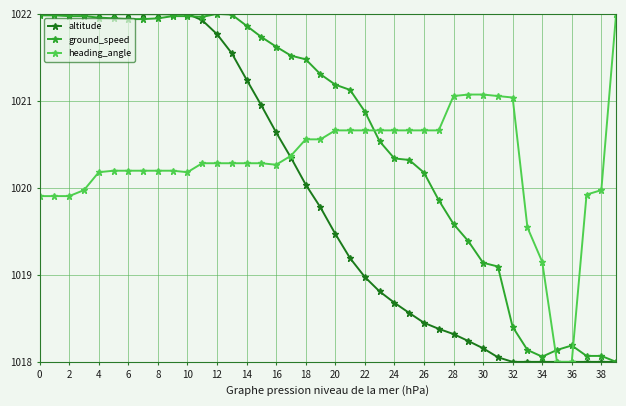

What is the difference between the maximum and minimum values in the altitude series?

4.0